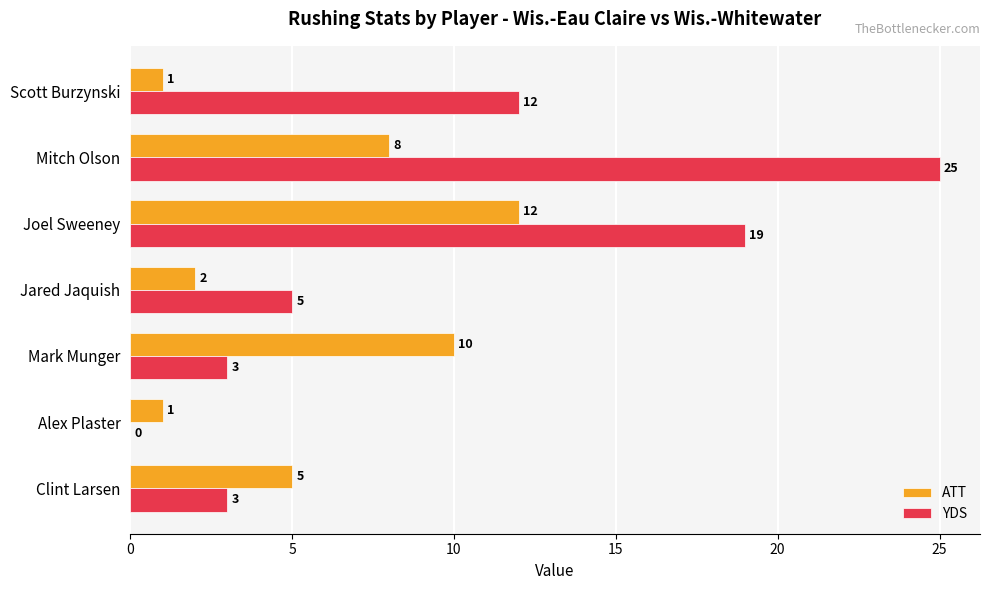

What value does the YDS series have at Scott Burzynski, to the nearest 5?

10